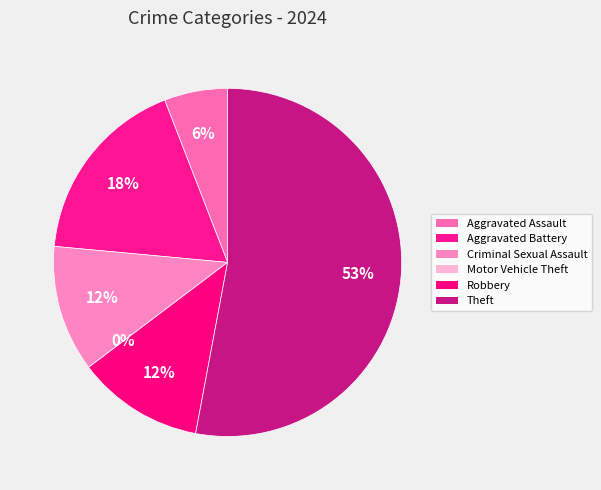

How many slices are in this pie chart?

6